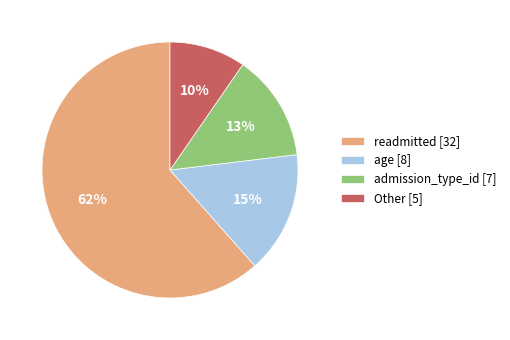

What percentage is the age [8] slice, to the nearest percent?

15%